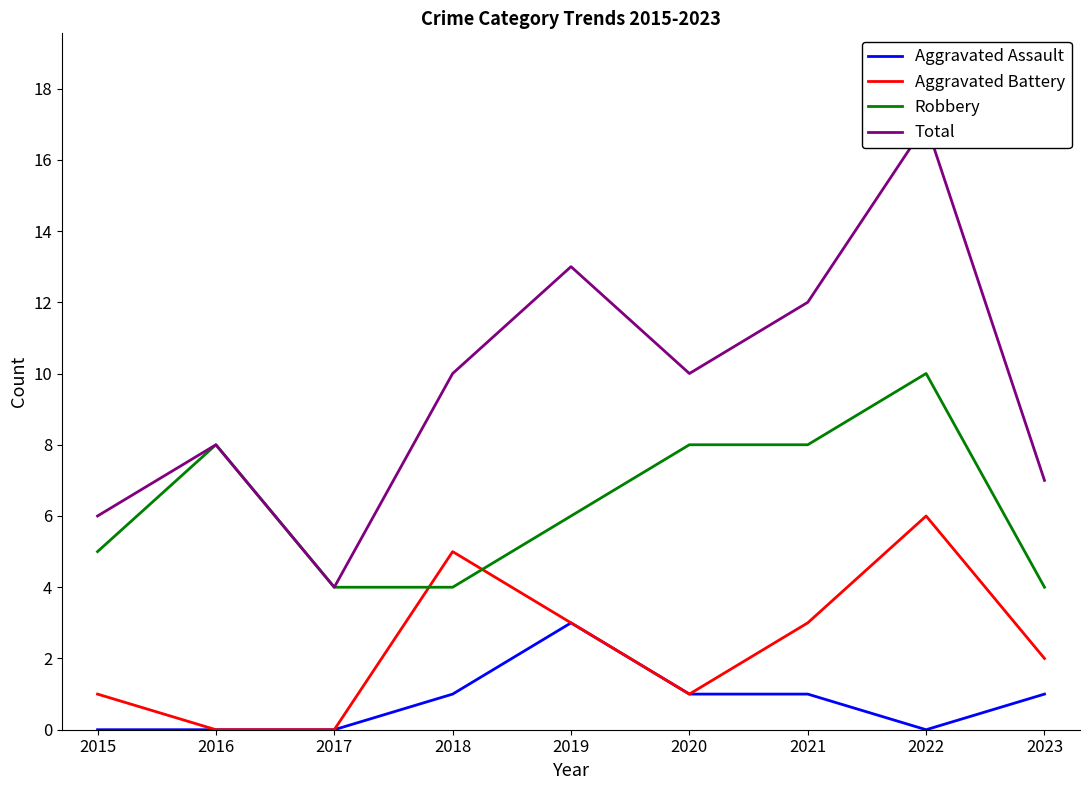

At which category is the sum across all series the highest?

2022